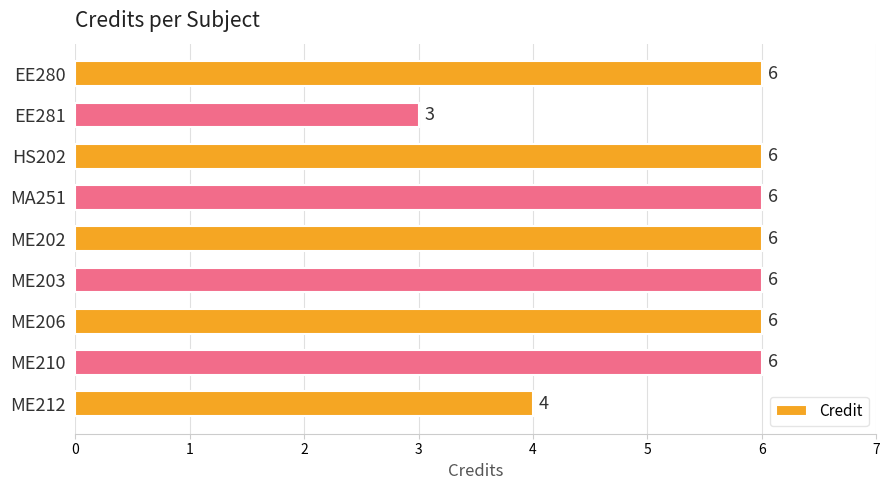

At which category does the chart reach its minimum across all series?

EE281